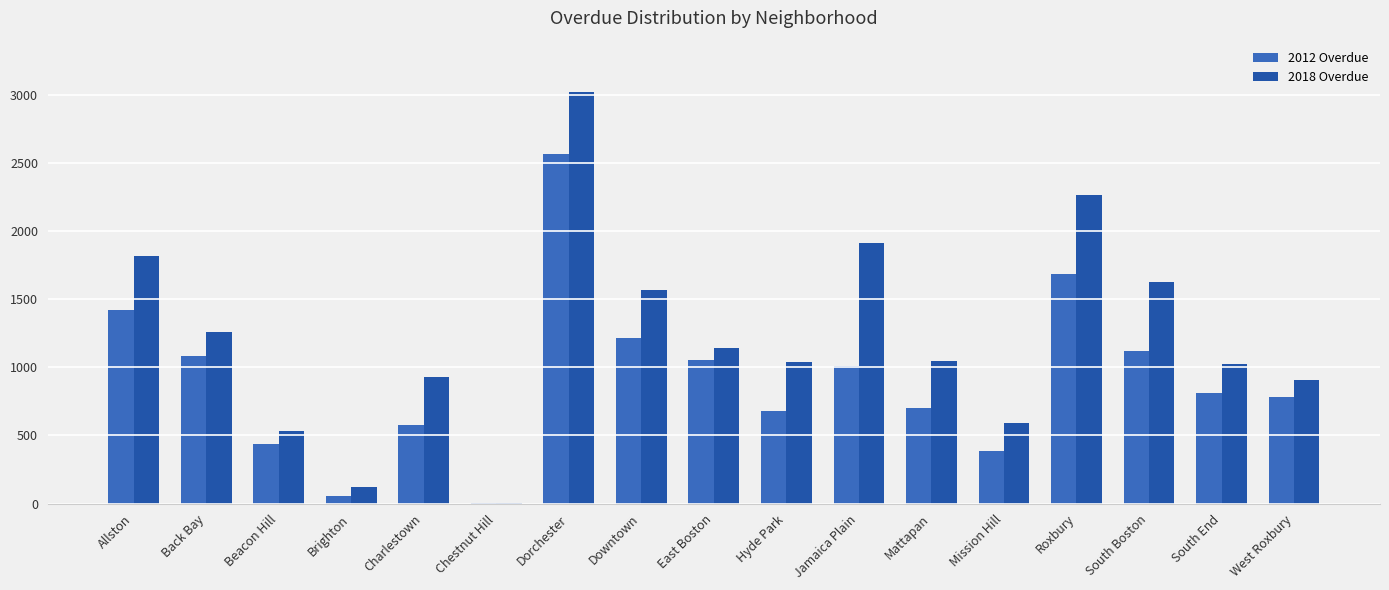

The value of 2012 Overdue at Allston is 2343. True or false?

False